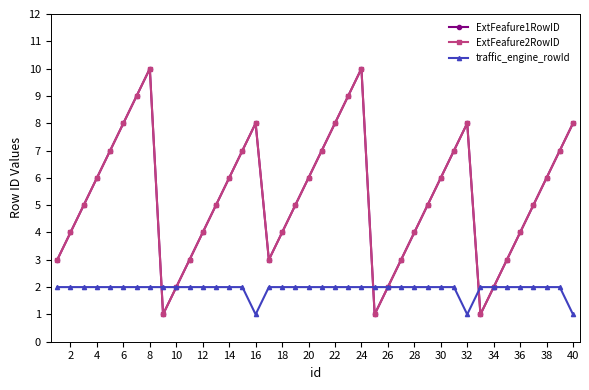

What is the maximum value for ExtFeafure1RowID?

10